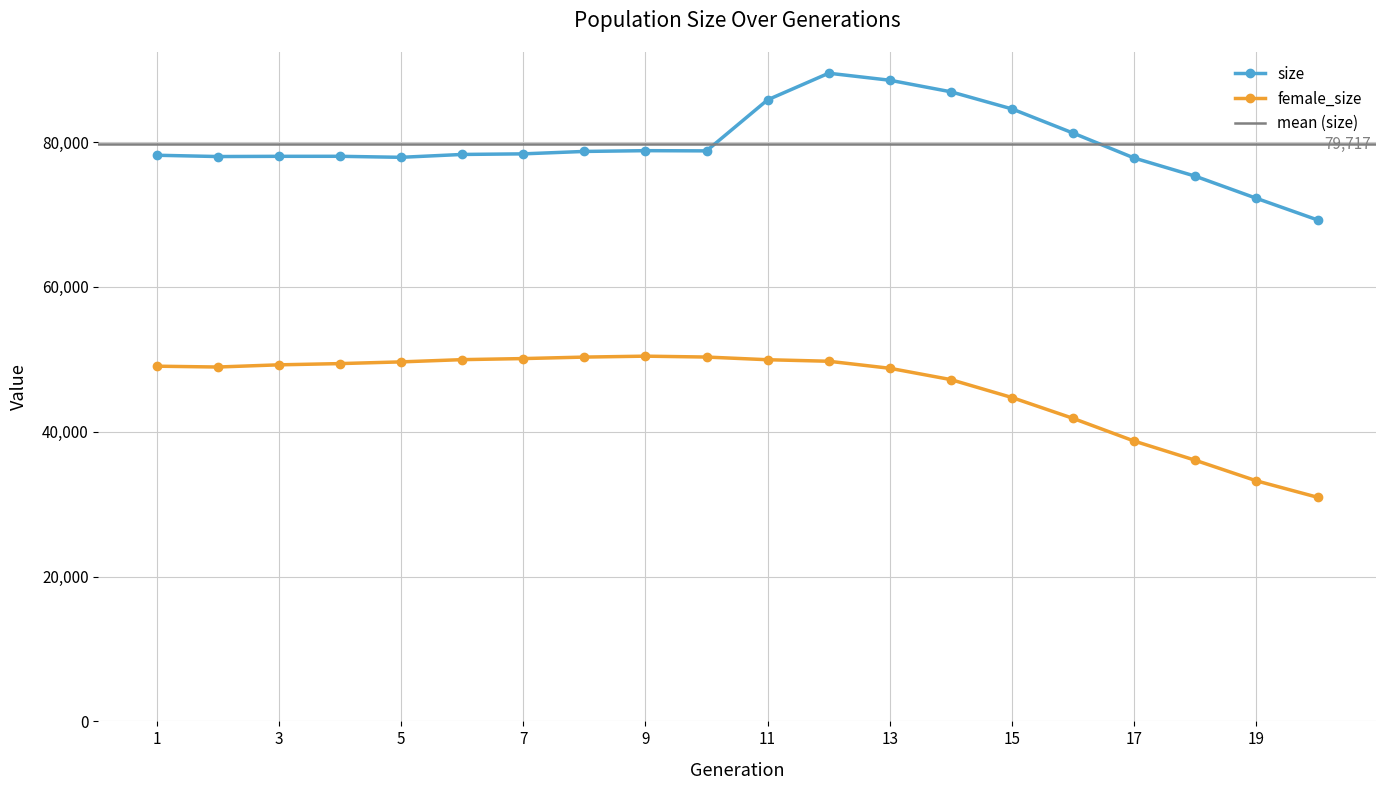

Reading left to right, list all the values displayed in this chart.

size: 1=78183	2=78004	3=78033	4=78037	5=77896	6=78292	7=78374	8=78709	9=78815	10=78786	11=85834	12=89512	13=88541	14=86942	15=84577	16=81241	17=77794	18=75287	19=72232	20=69247
female_size: 1=49052	2=48937	3=49239	4=49409	5=49646	6=49956	7=50103	8=50308	9=50437	10=50314	11=49944	12=49734	13=48763	14=47197	15=44720	16=41841	17=38708	18=36059	19=33218	20=30947